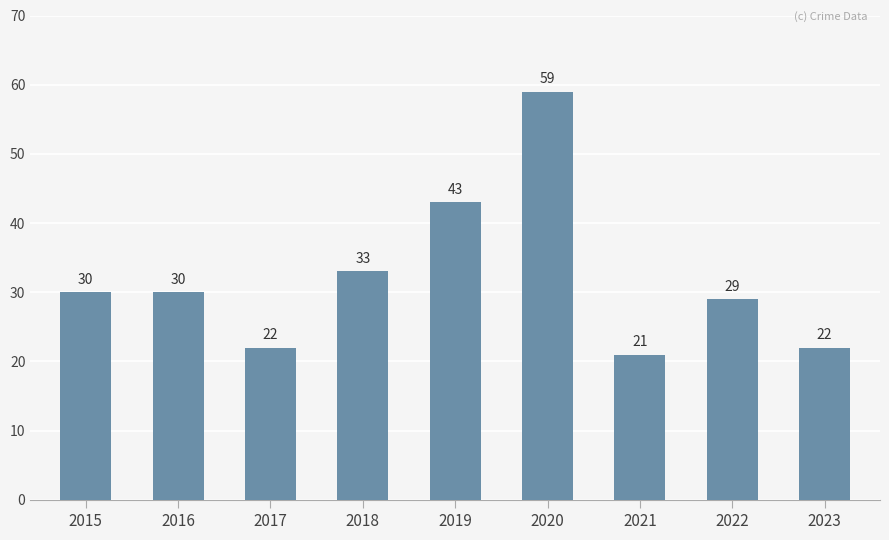

What is the change in value from 2021 to 2022?

+8